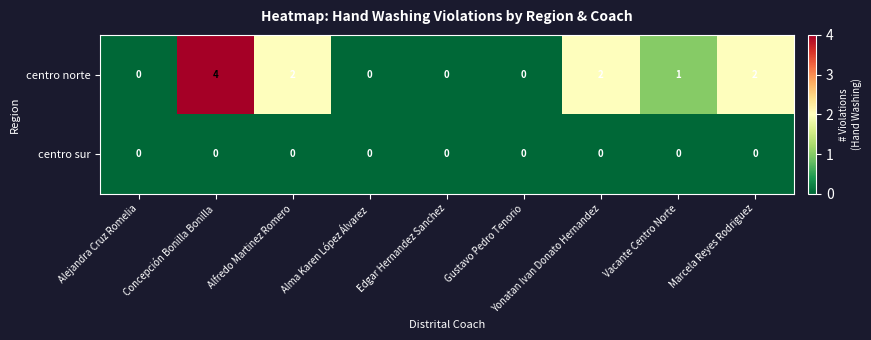

Which category has the highest value across all series?

Concepción Bonilla Bonilla